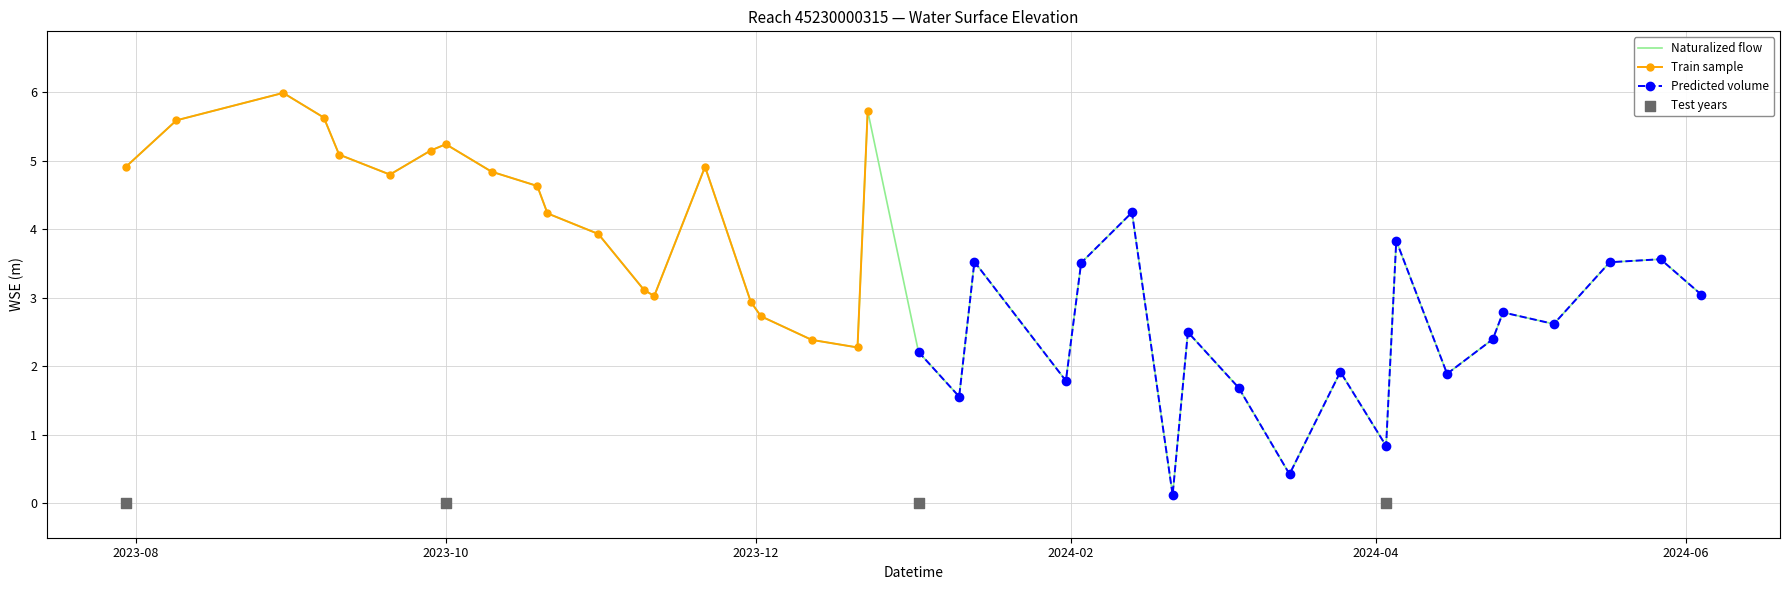

What is the highest value of the Naturalized flow series?

6.0